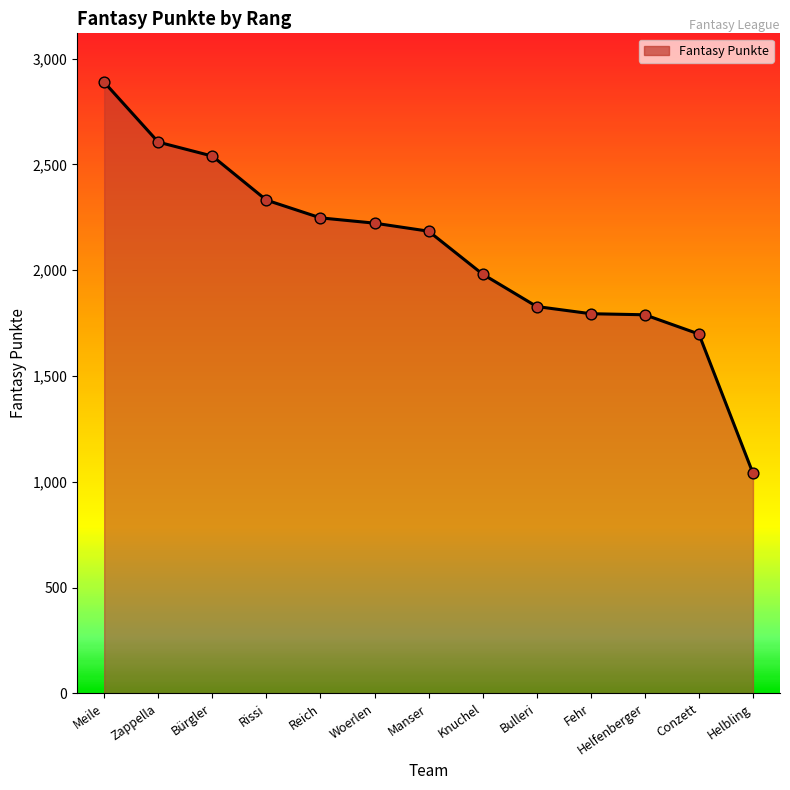

Between Rissi and Woerlen, which is larger?

Rissi